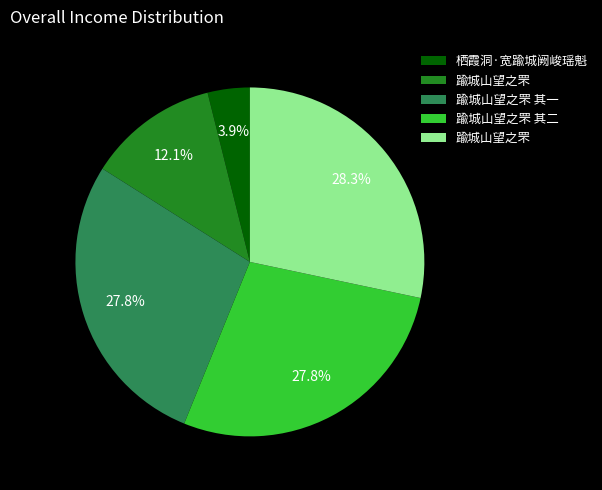

Is there any slice that represents more than half of the pie?

No